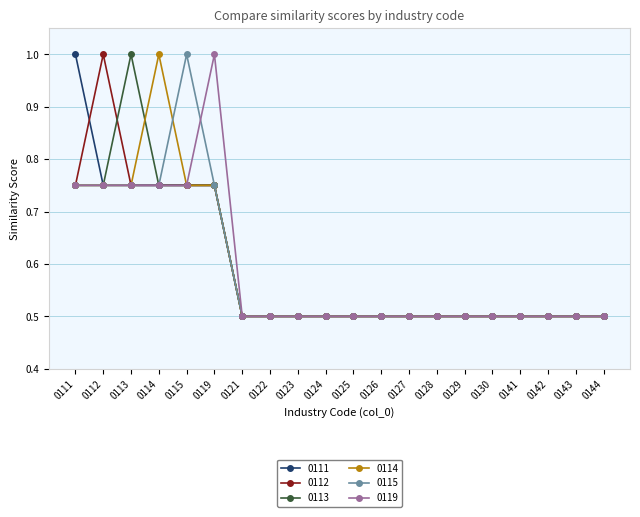

The value of 0115 at 0142 is 0.3. True or false?

False